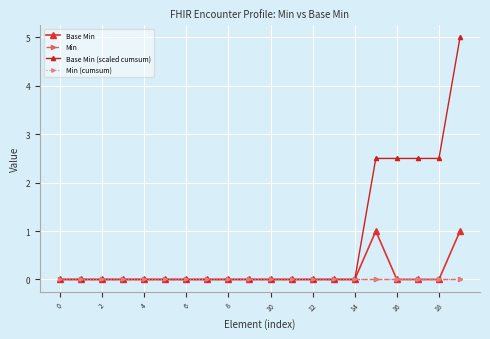

At how many categories does at least one series exceed 2?

5